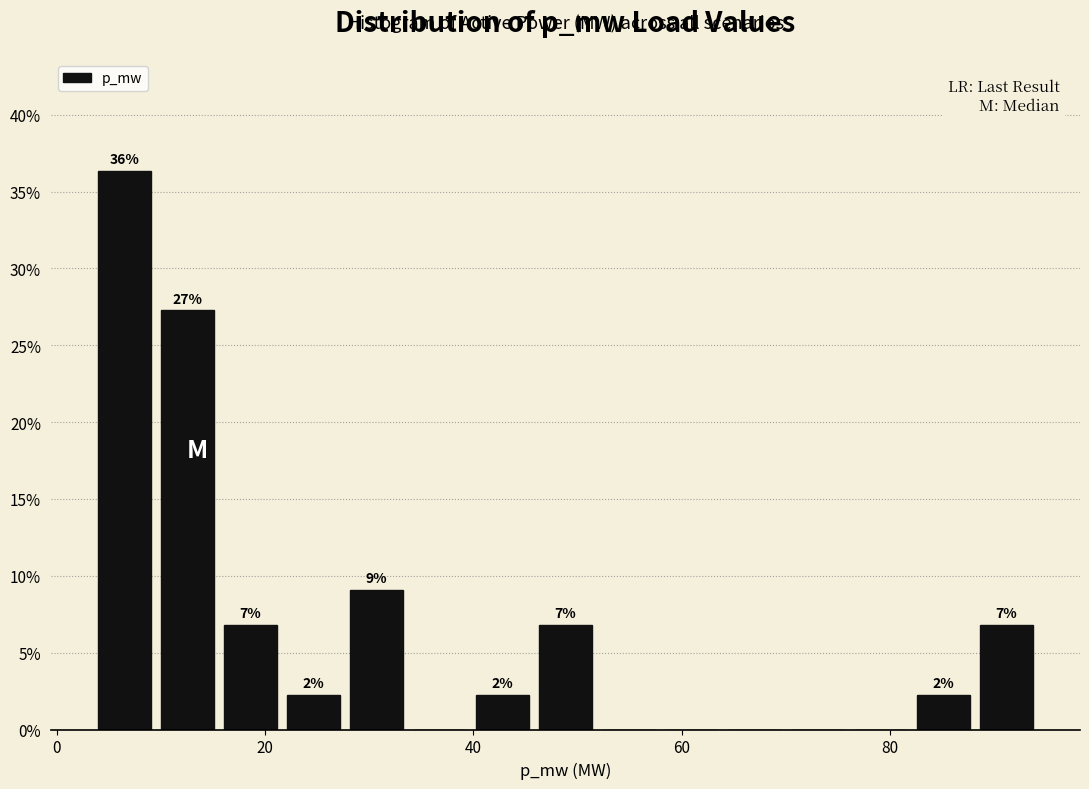

Around what value on the x-axis is the tallest bar? Give the approximate position of its centre, as read against the axis.

6